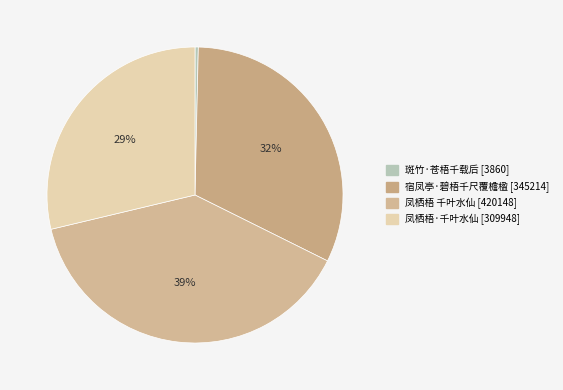

How many segments does this pie chart have?

4